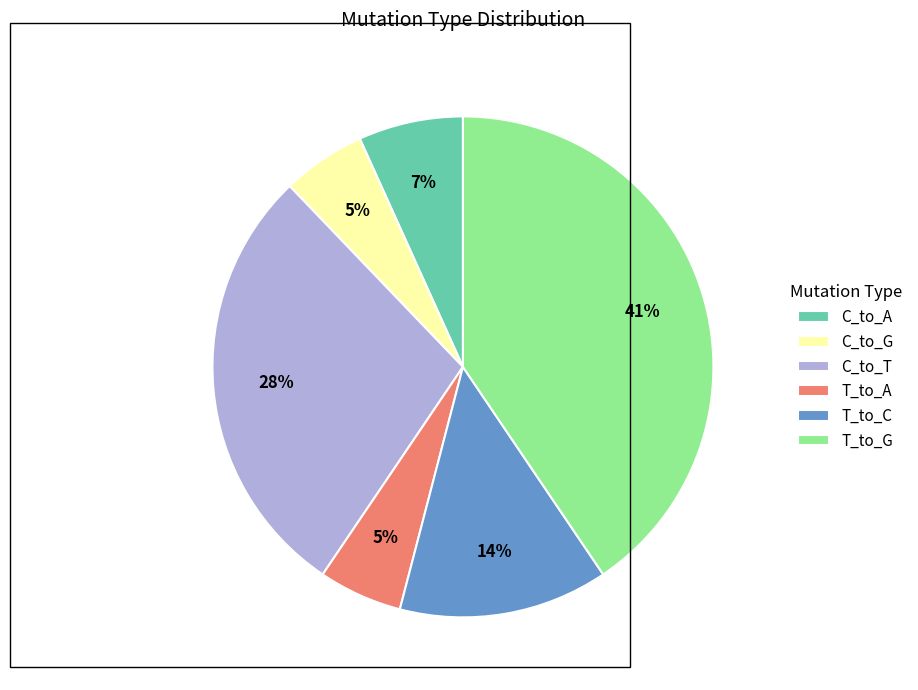

Which slice is the largest?

T_to_G